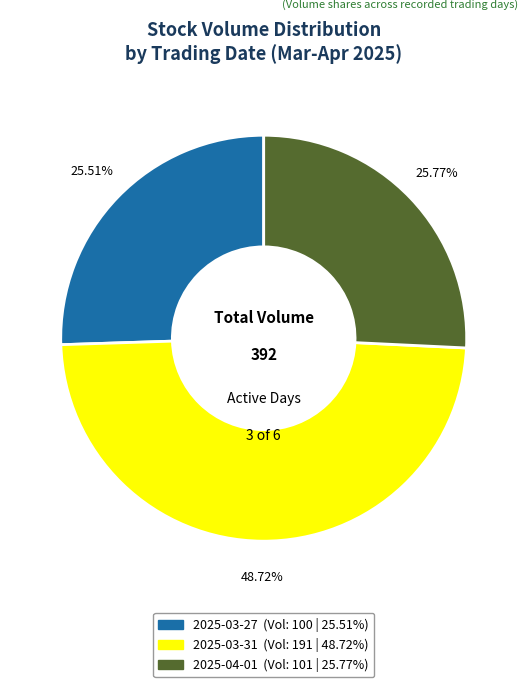

Is there a majority slice in this chart?

No